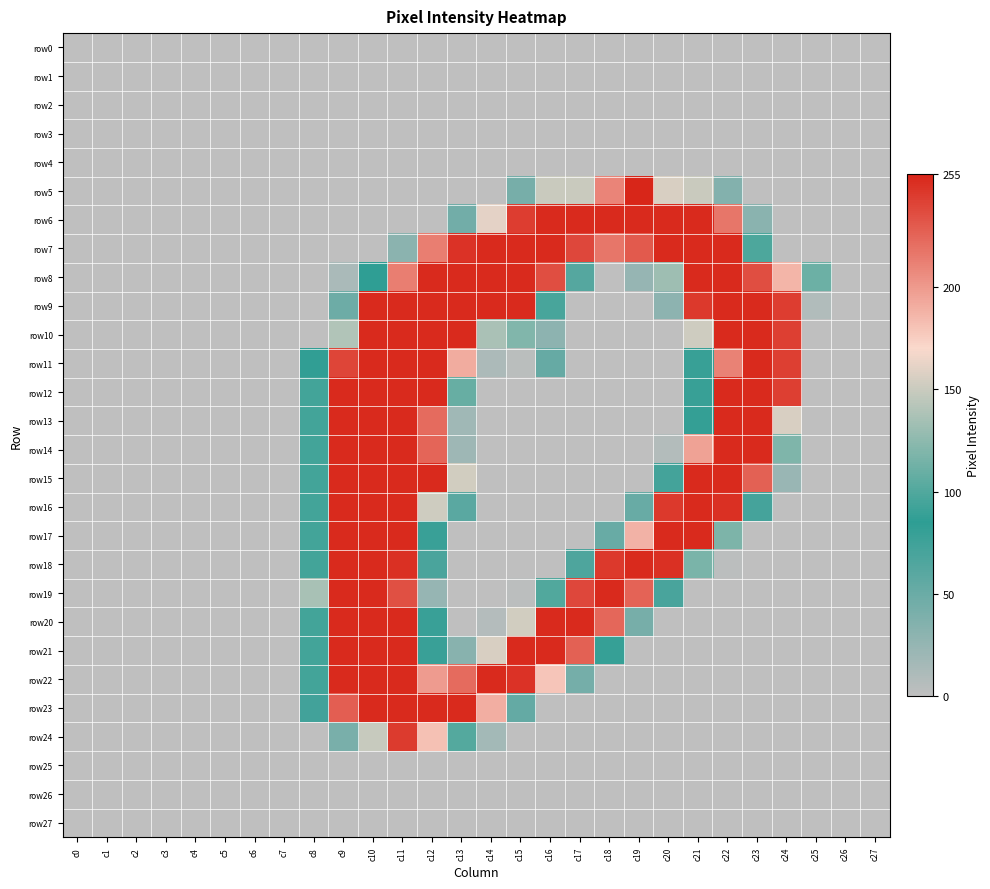

Between c1 and c2, which is larger?

c1